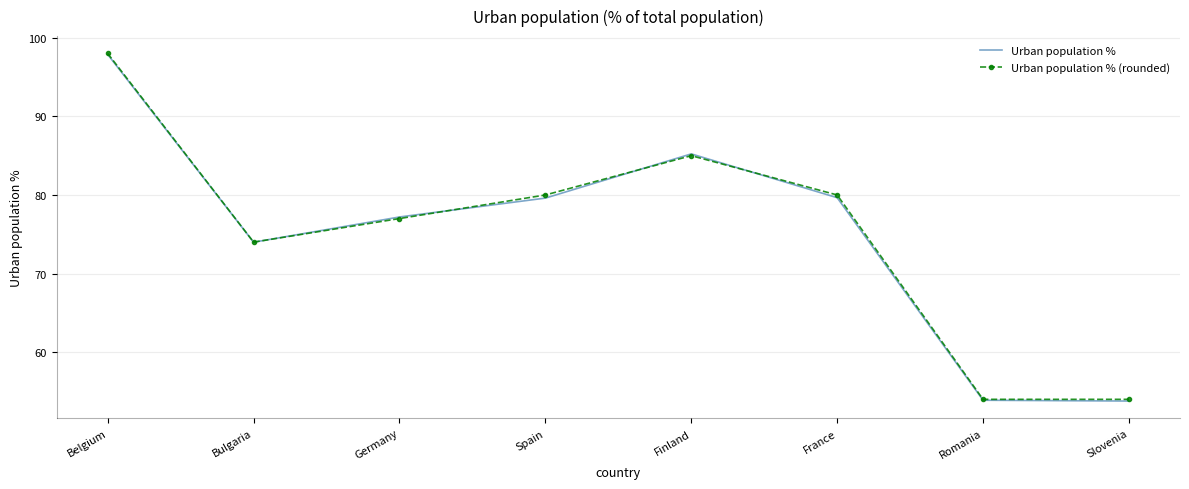

True or false: Urban population % has a value of 174.0 at Belgium.

False